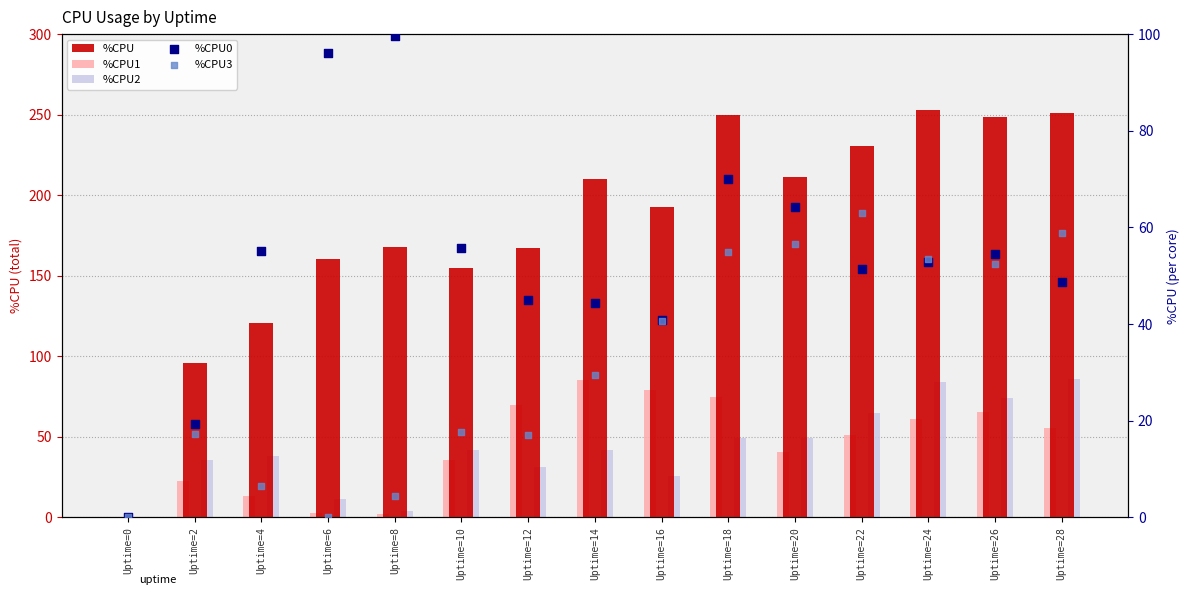

Which series has the largest total across all categories?

%CPU